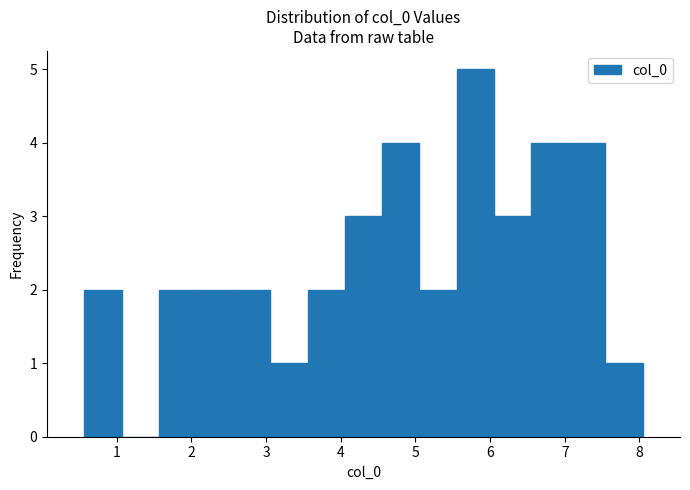

Which range on the x-axis has the tallest bar?

5.6 to 6.0